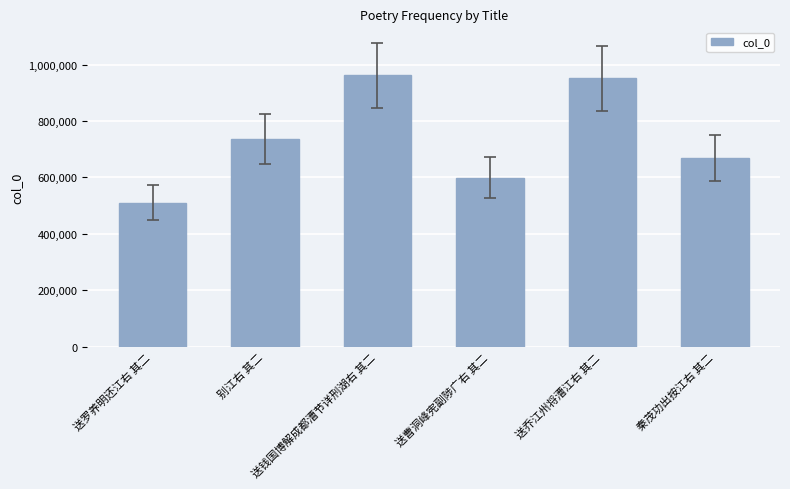

What is the value of the 3rd bar from the left?

962447